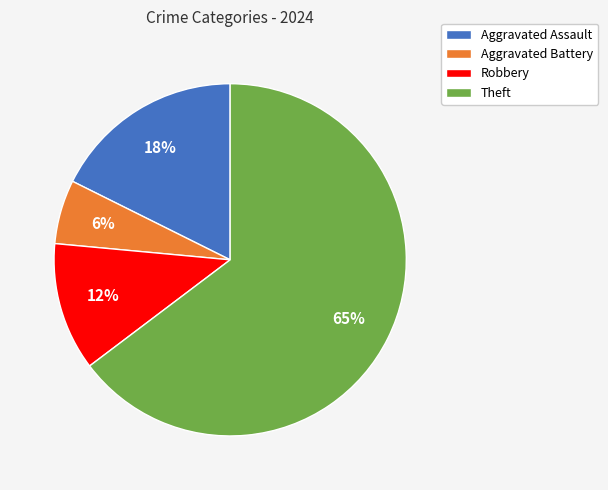

To the nearest percent, what is the average slice percentage?

25%